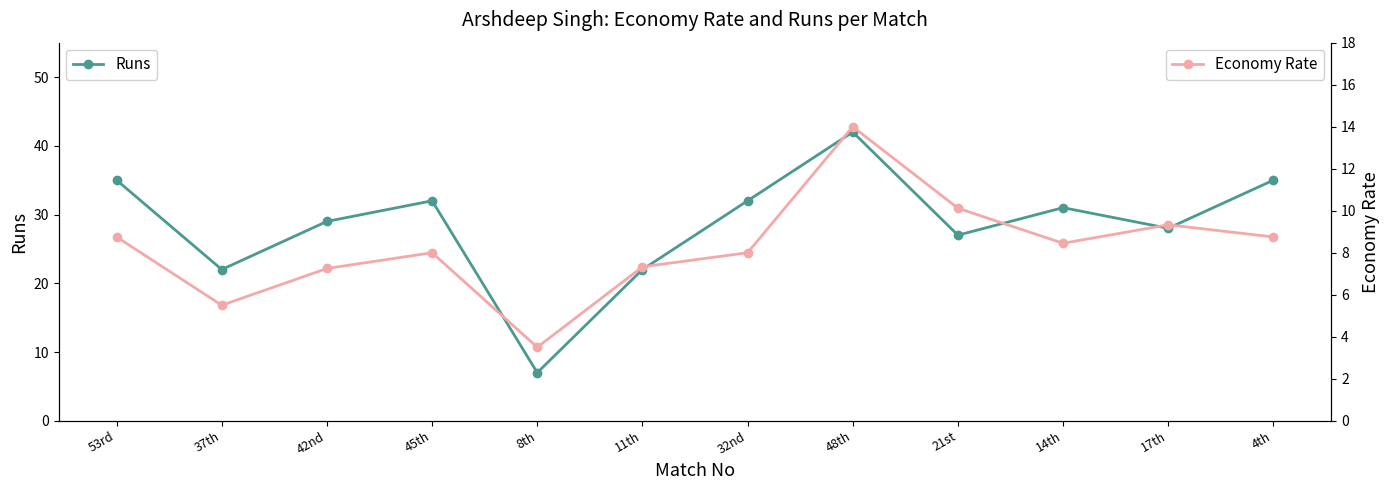

Which series has the largest total across all categories?

Runs